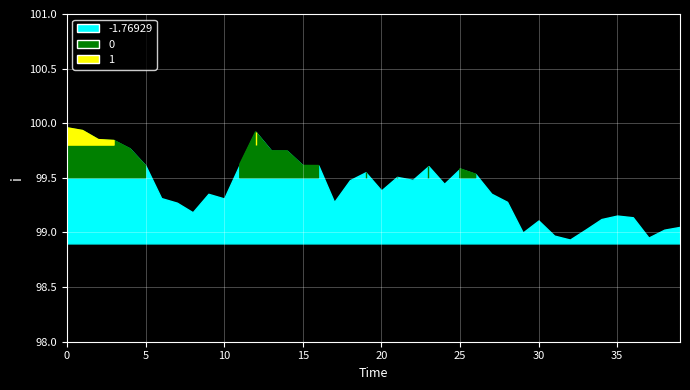

True or false: the data has more than 1 interior local peaks.

True